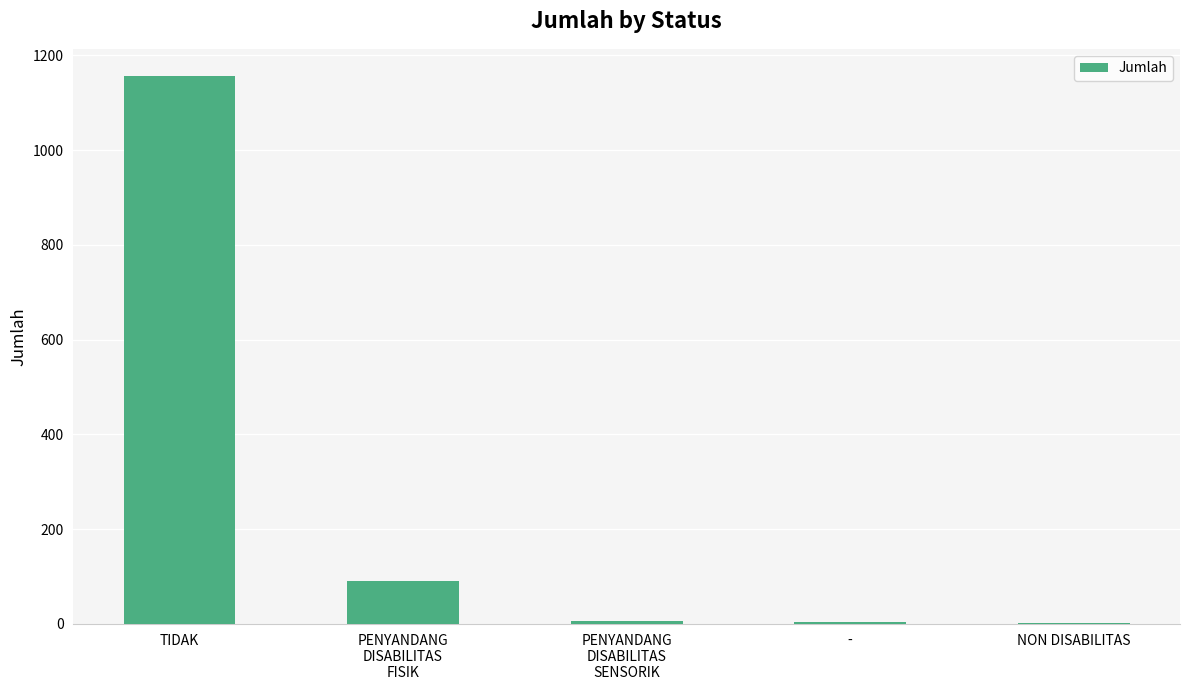

Between PENYANDANG
DISABILITAS
SENSORIK and TIDAK, which is larger?

TIDAK